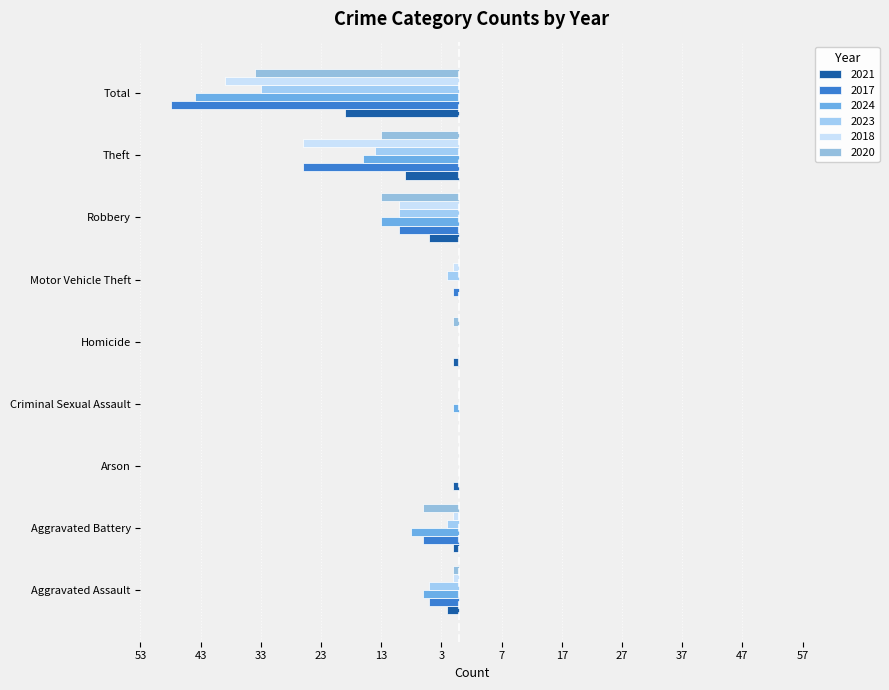

Where is 2024 nearest to the value -22?

Theft